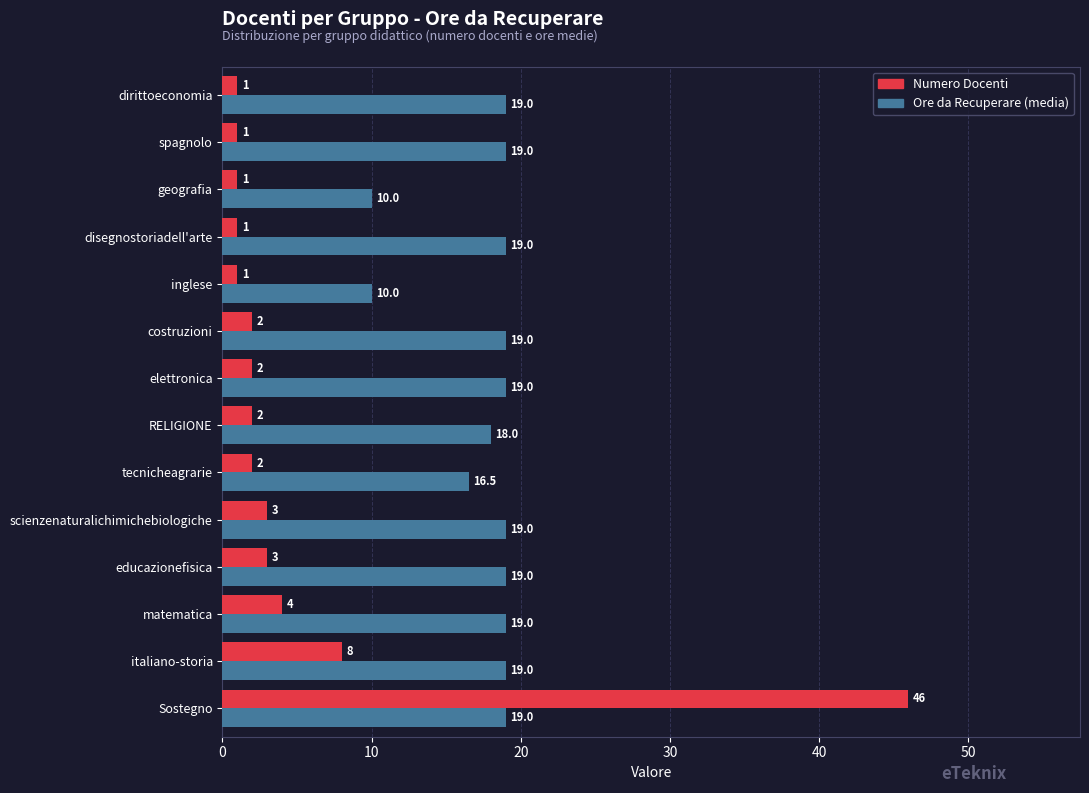

What is the difference between the maximum and minimum values in the Numero Docenti series?

45.0